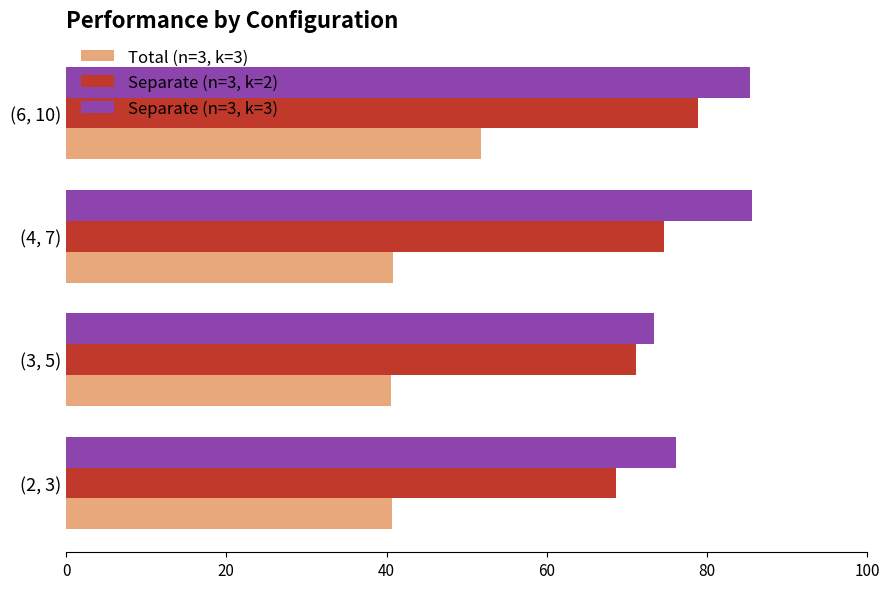

What is the average value of the Separate (n=3, k=2) series?

73.3